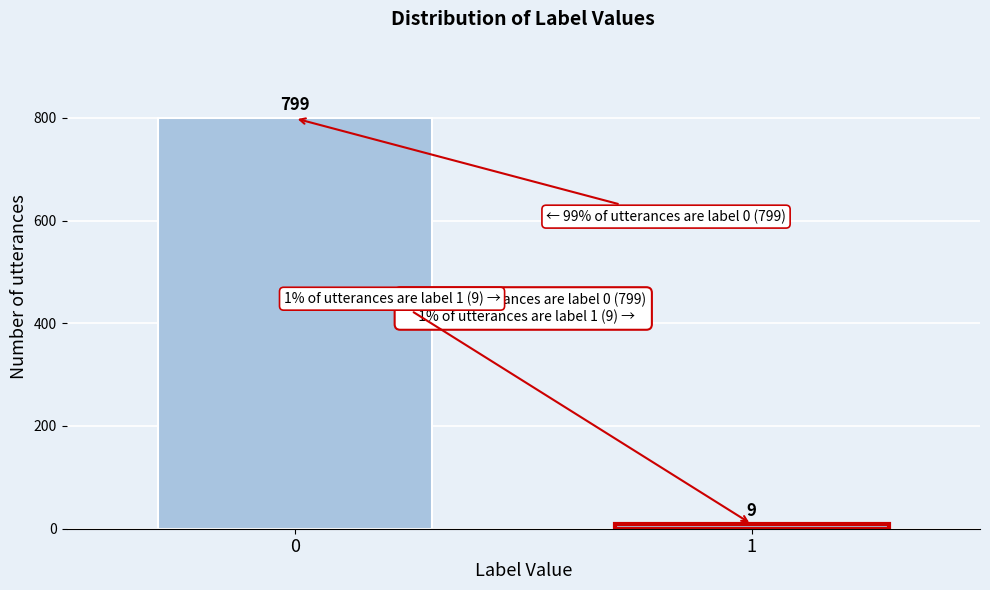

Reading left to right, extract all data points from this chart.

799	9